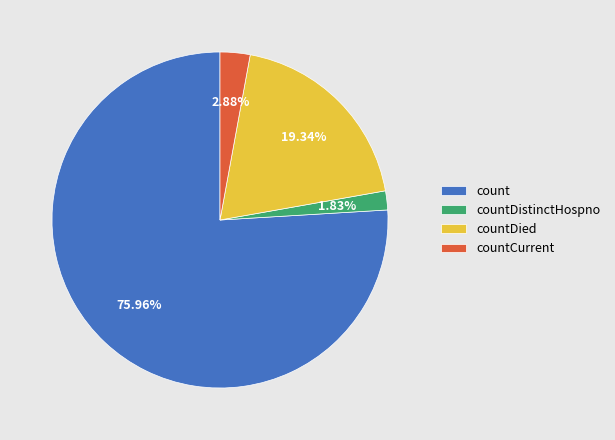

Rank the categories by value from lowest to highest.

countDistinctHospno, countCurrent, countDied, count